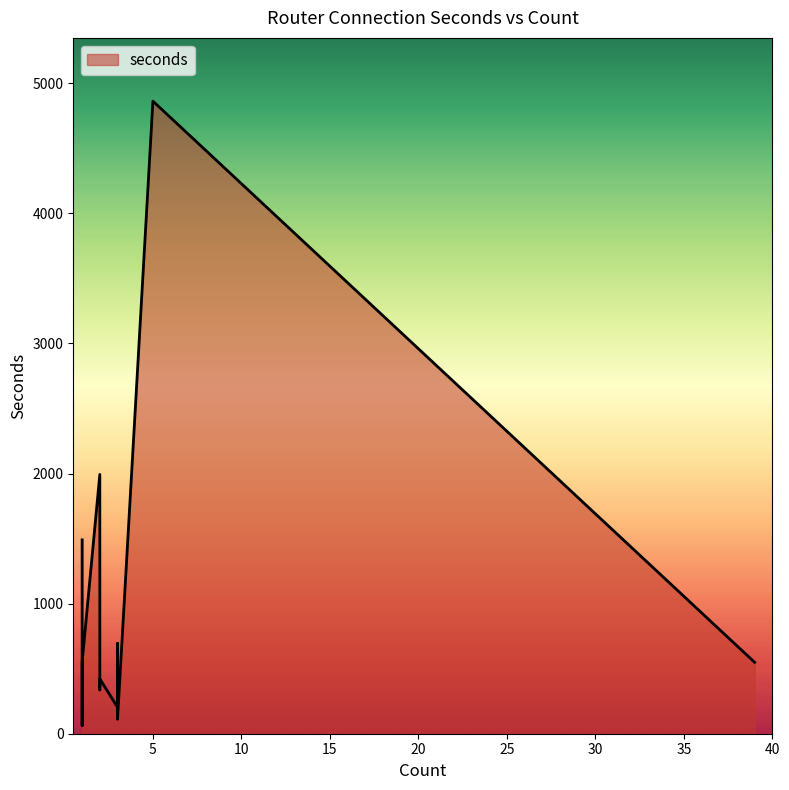

What is the ratio of the value at 1 to the value at 1?

6.2